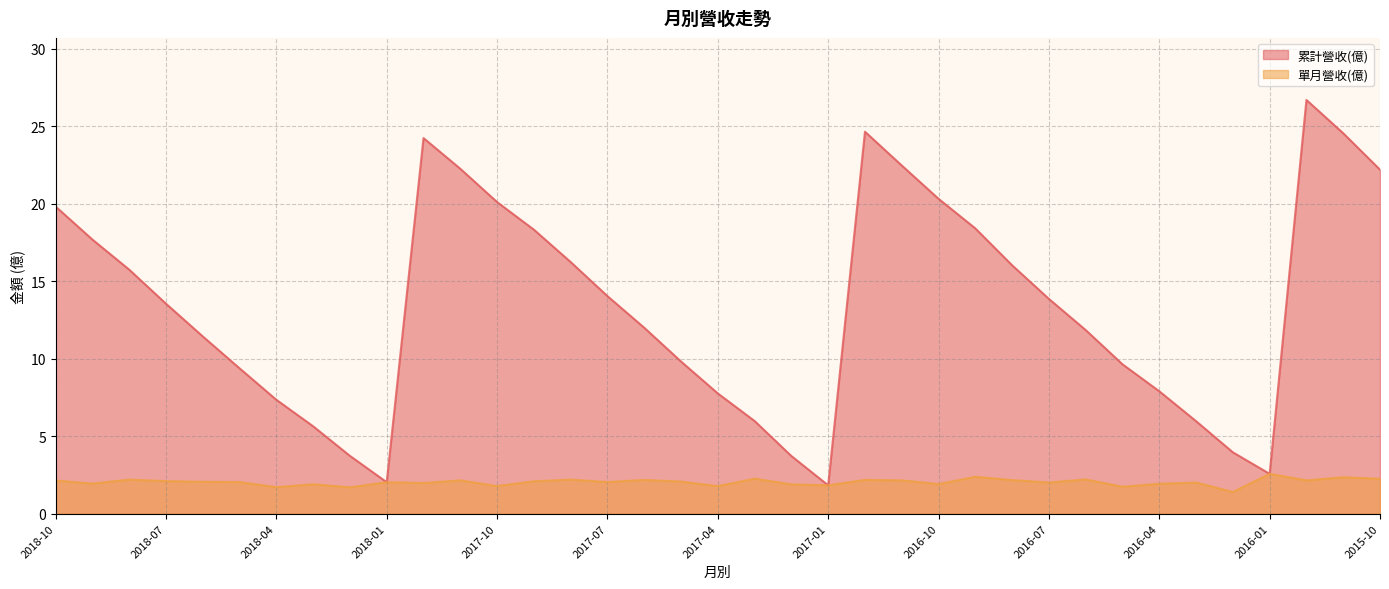

Does the chart display data point markers on the line(s)?

No